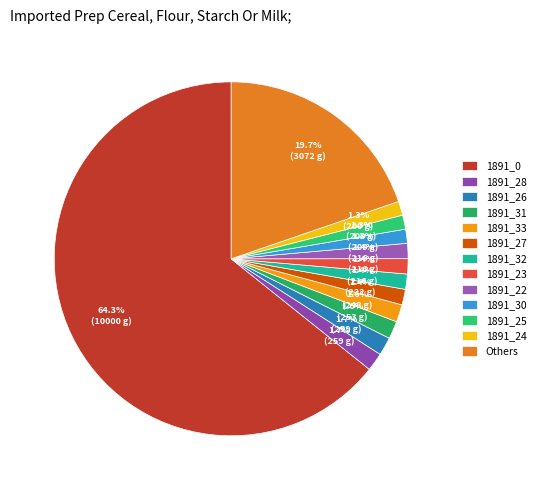

How many segments does this pie chart have?

13